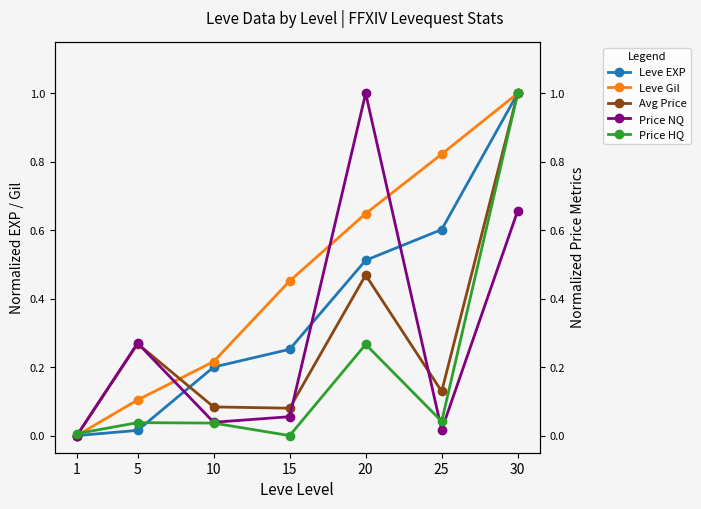

Is the value of Avg Price at 25 greater than the value of Price NQ at 25?

Yes